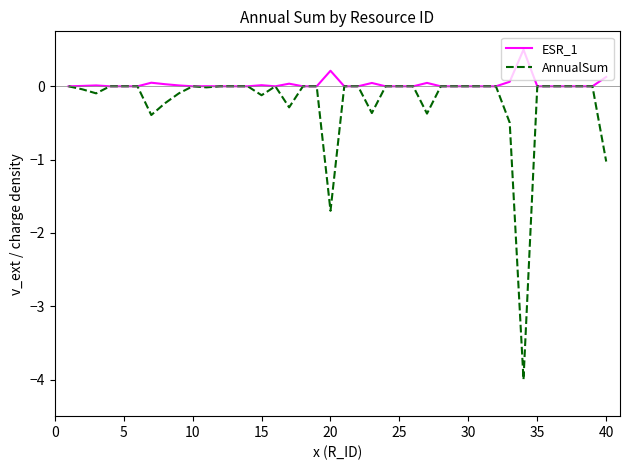

What is the lowest value of the AnnualSum series?

-4.0